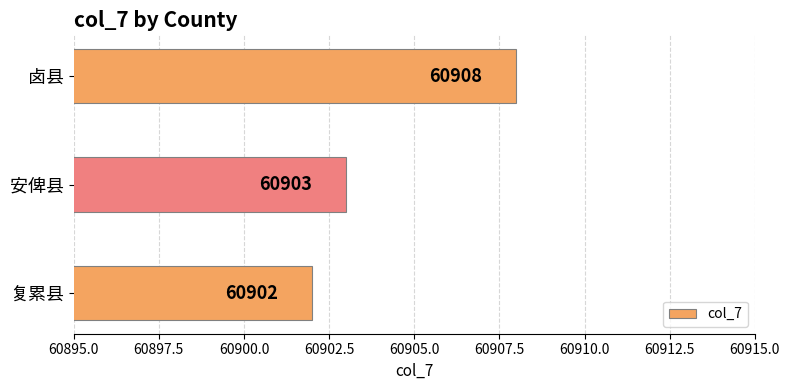

The value at 复累县 is 35274. True or false?

False